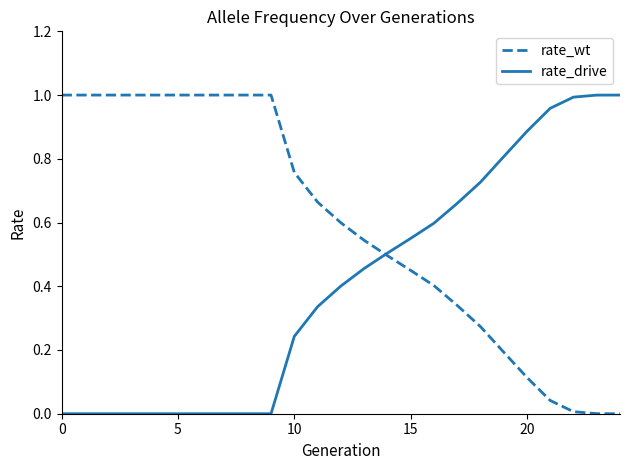

How many intersections are there between rate_drive and rate_wt?

1